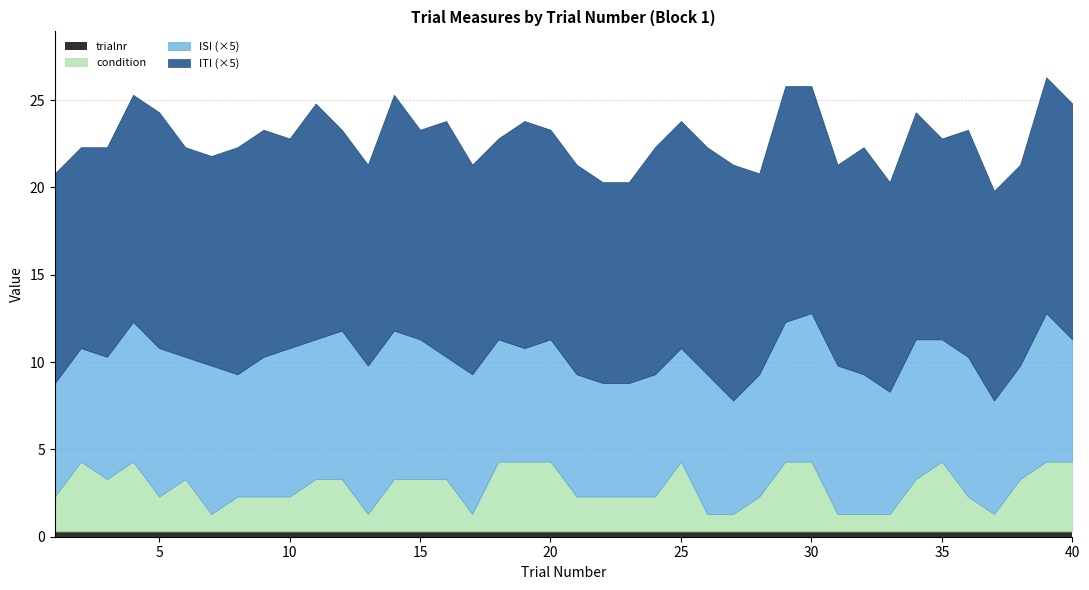

Is it true that trialnr equals 0.3 at 5?

True